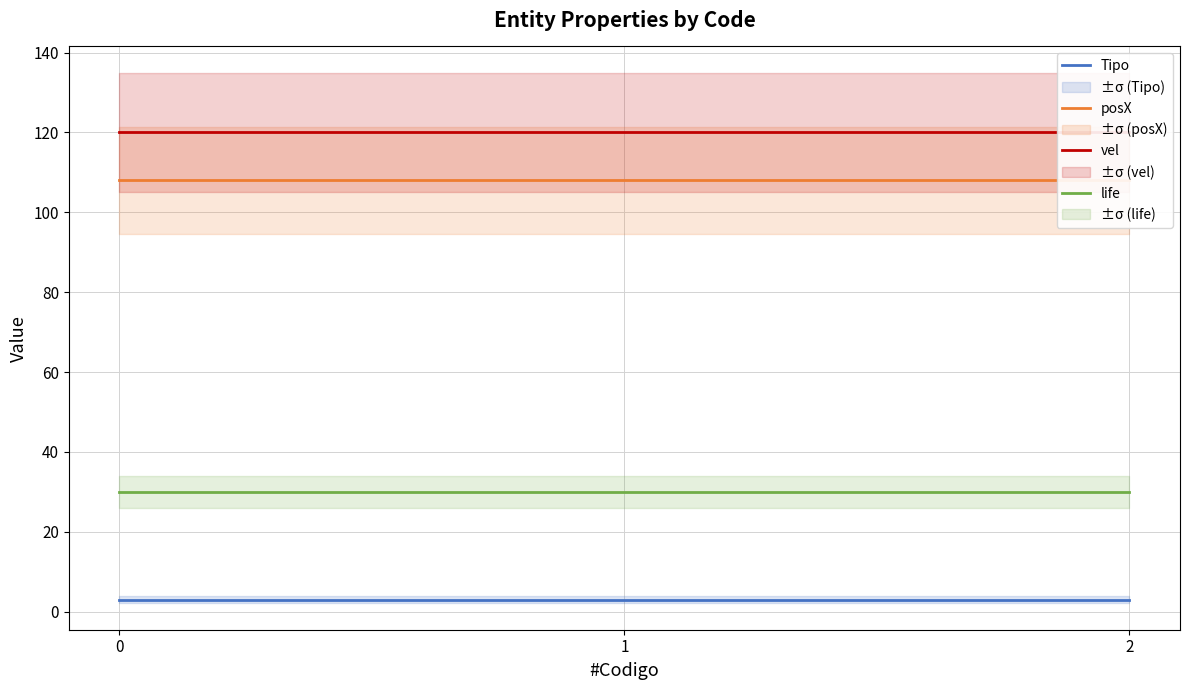

Read the life value at 1.

30